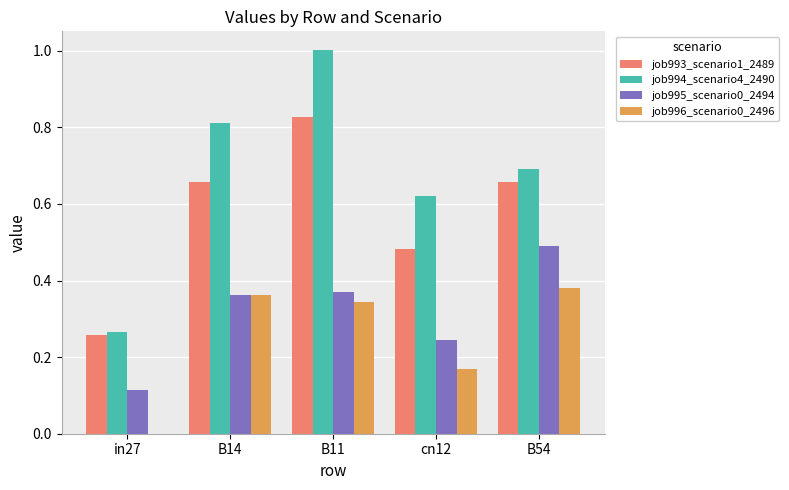

Does the chart contain stacked bars?

No